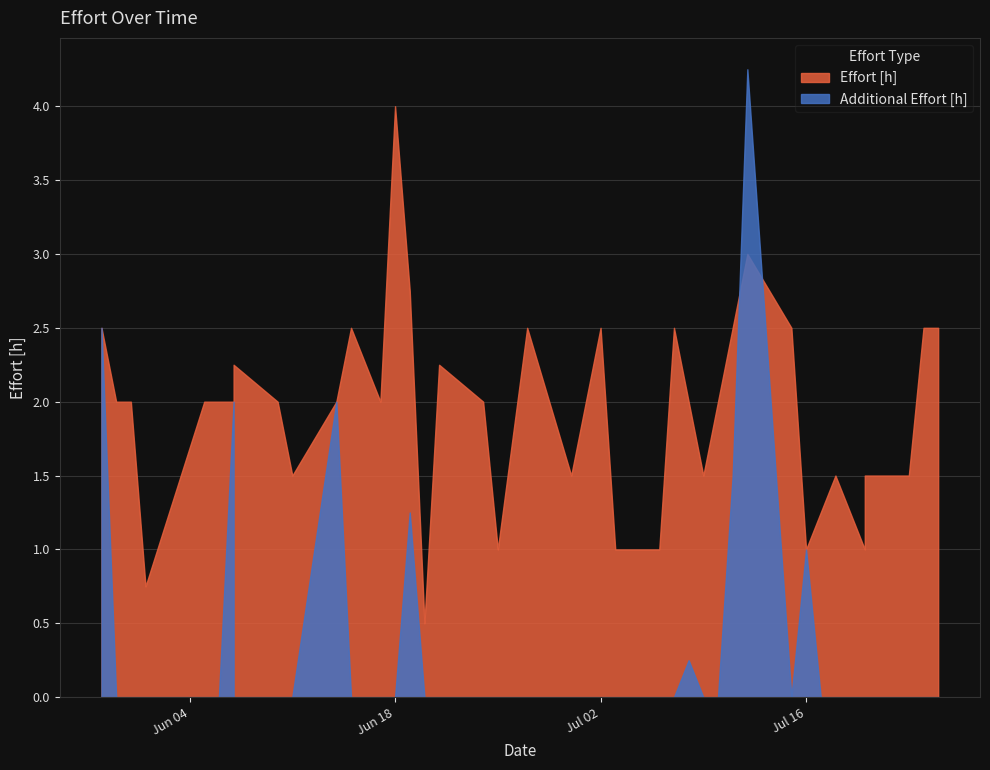

How many categories are shown in the chart?

40